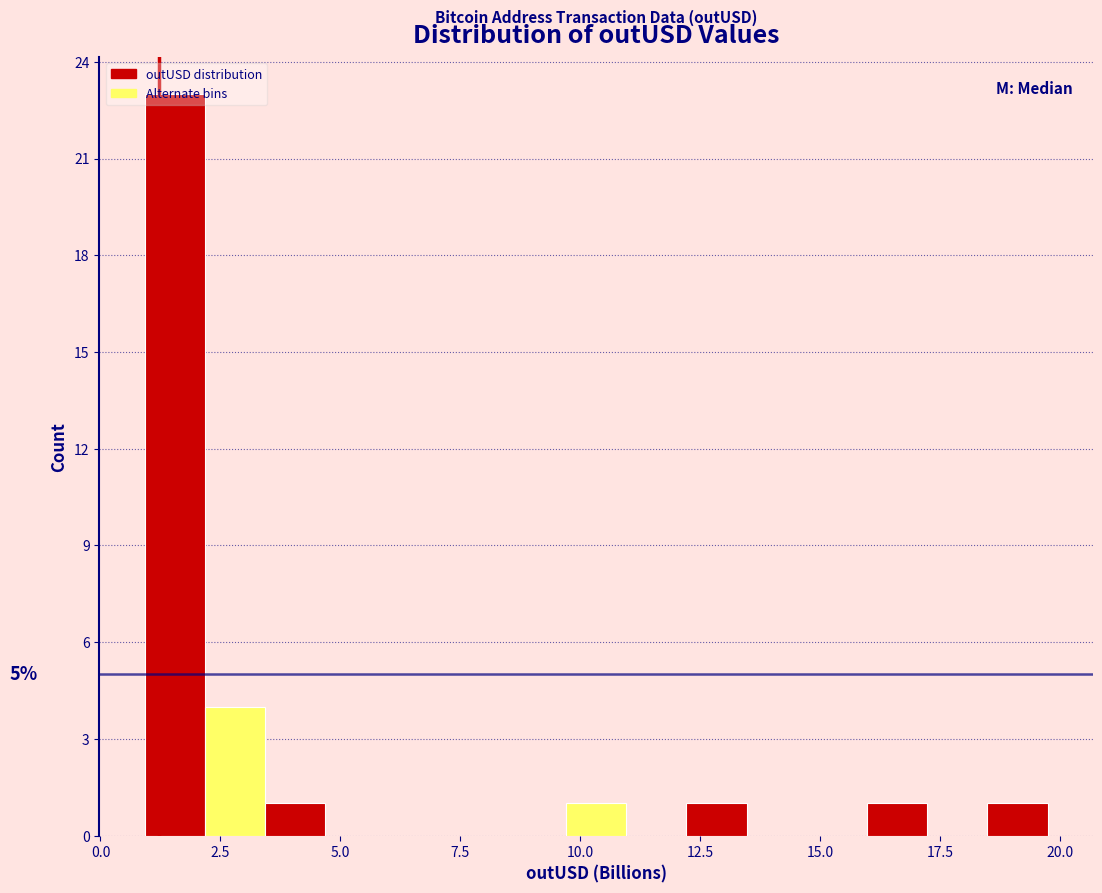

Read against the x-axis, roughly where is the centre of the tallest bar?

1.5